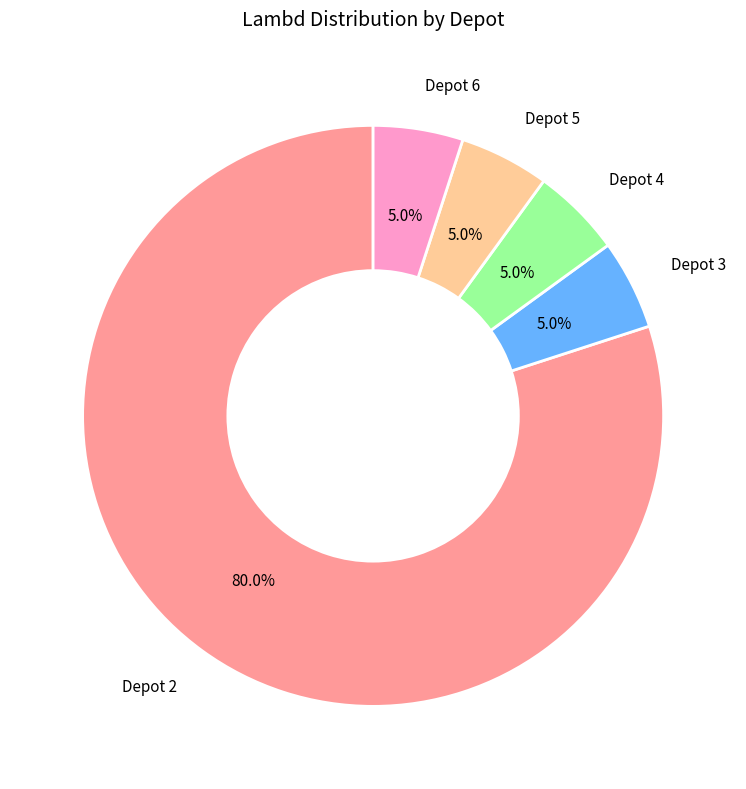

Does any single category account for the majority?

Yes